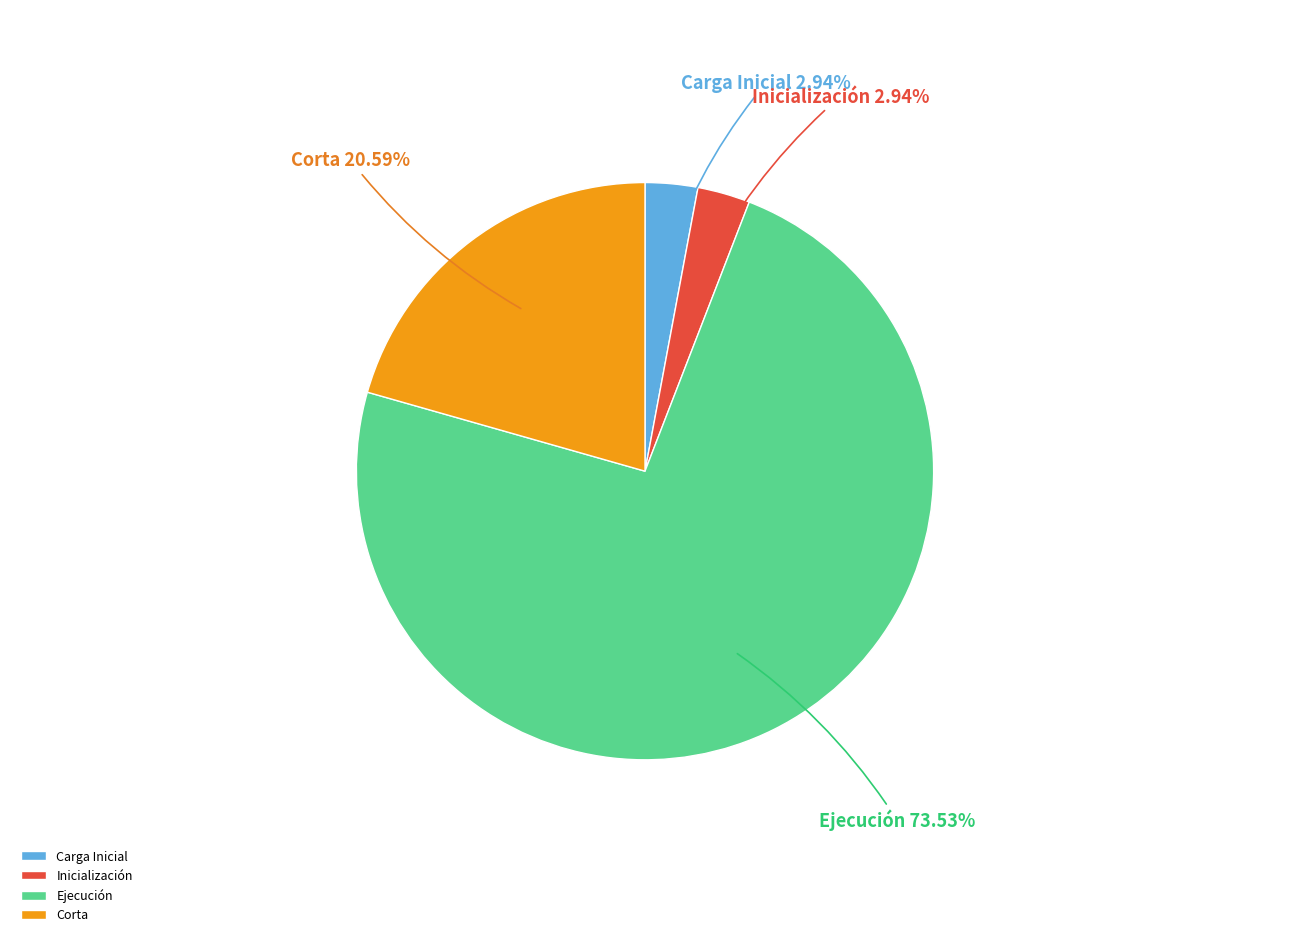

To the nearest percent, what is the combined percentage of Inicialización and Ejecución?

76%